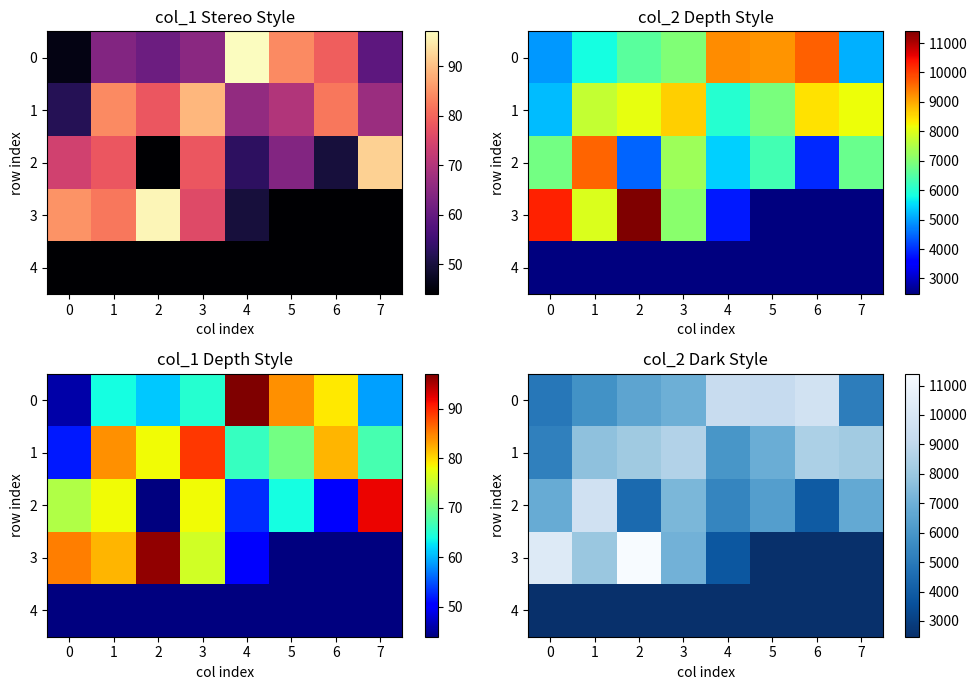

What is the total value across all series at 6?

27010